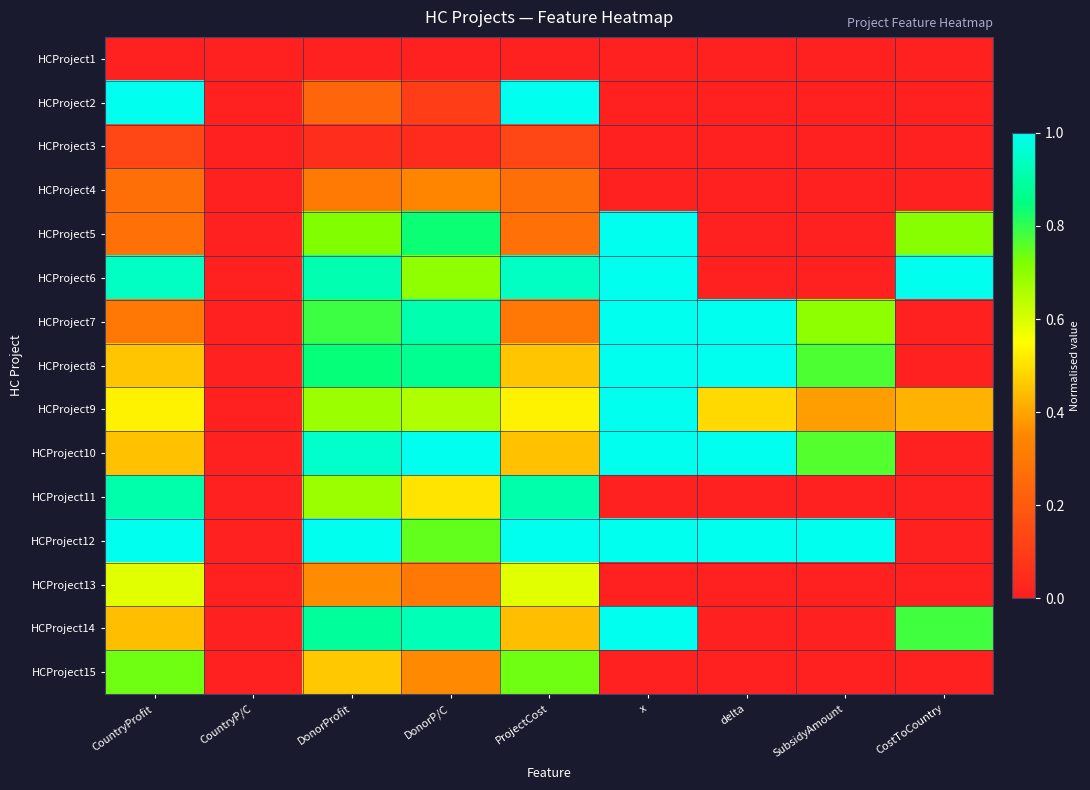

What is the total value across all series at CountryProfit?

8.0